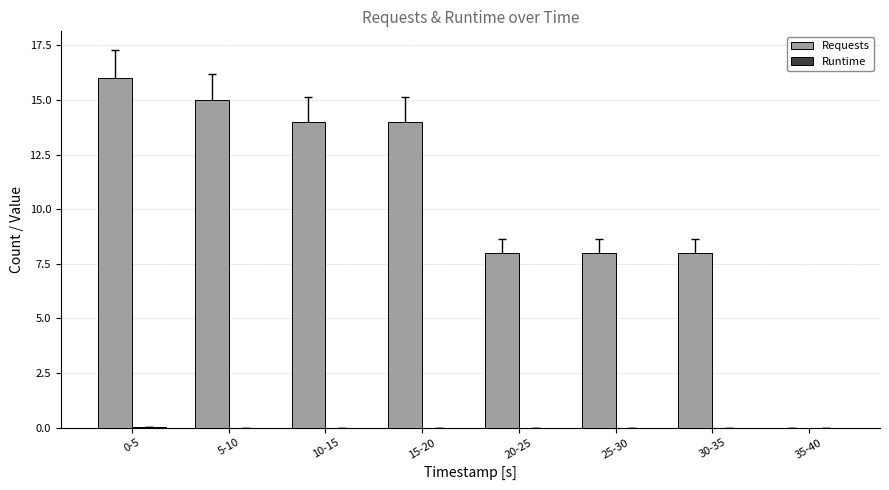

What is the total value across all series at 20-25?

8.0